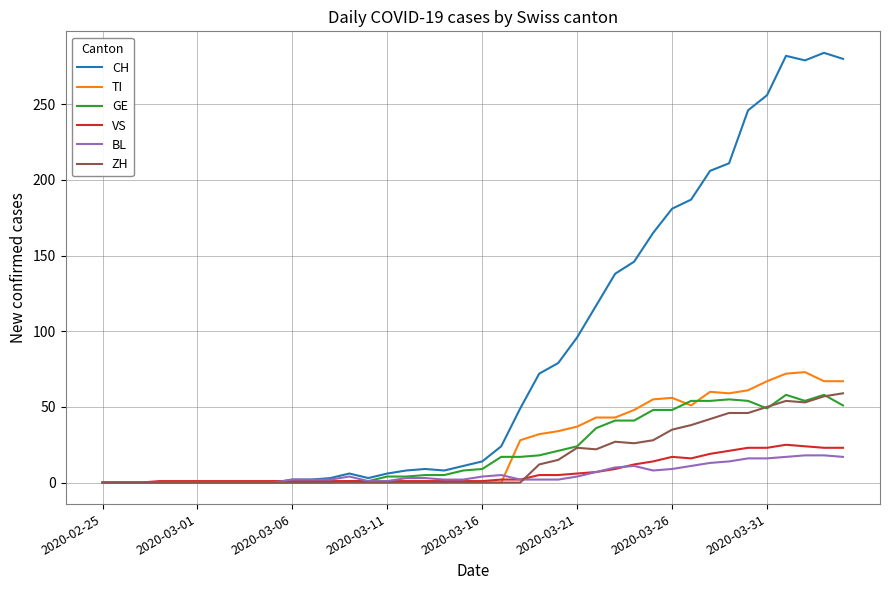

What are all the series names shown in the legend?

CH, TI, GE, VS, BL, ZH